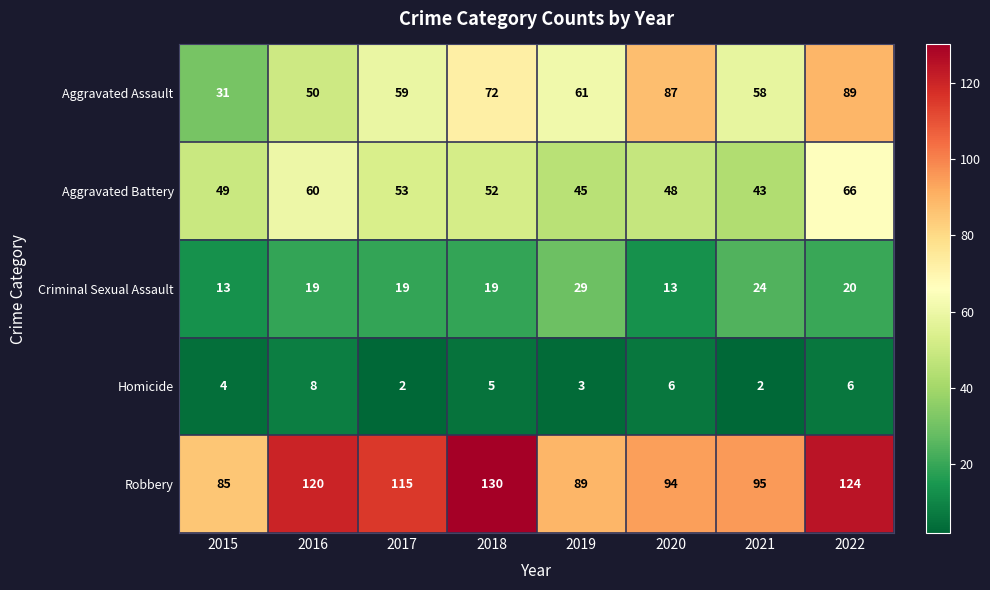

How many Homicide values are between 3 and 6?

5